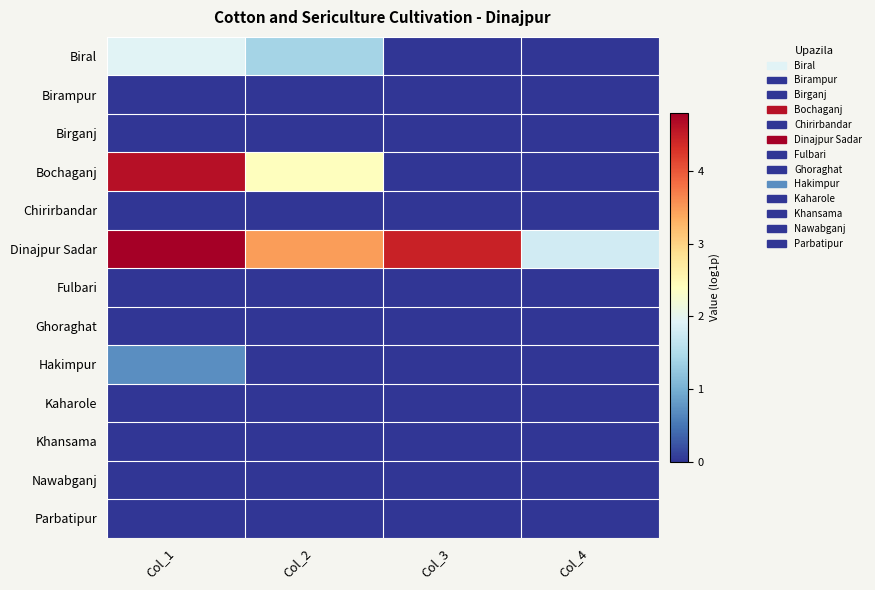

Between Col_3 and Col_2, which is larger?

Col_2